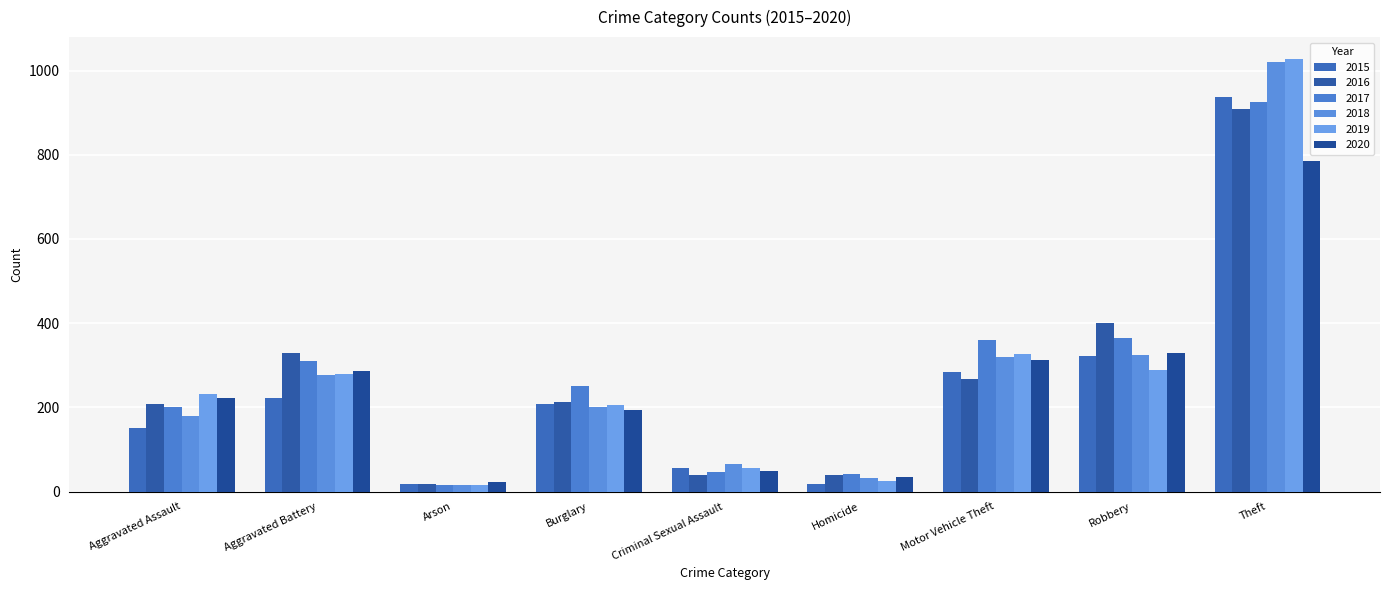

How many values in the 2016 series are below 213?

4